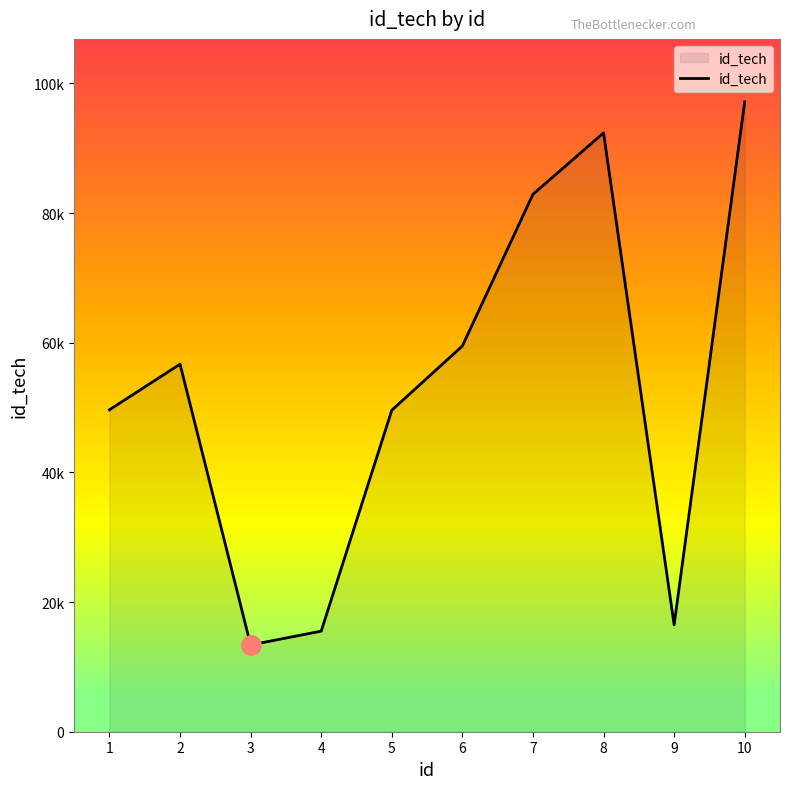

What is the sum of the values at 4 and 6?

75002